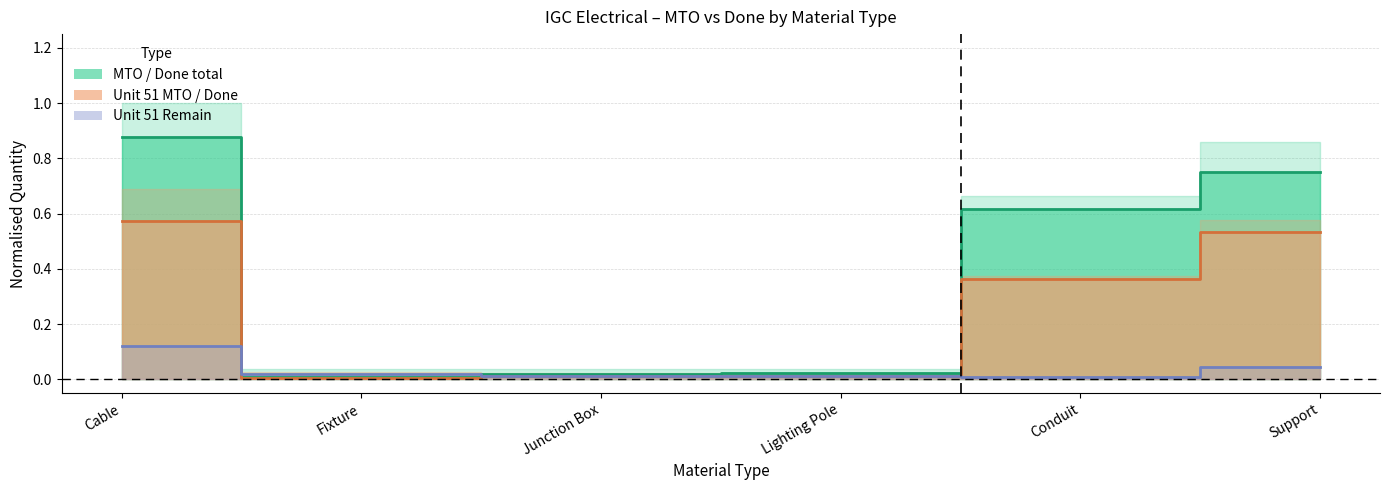

True or false: Done total has a value of 0.8 at Cable.

False